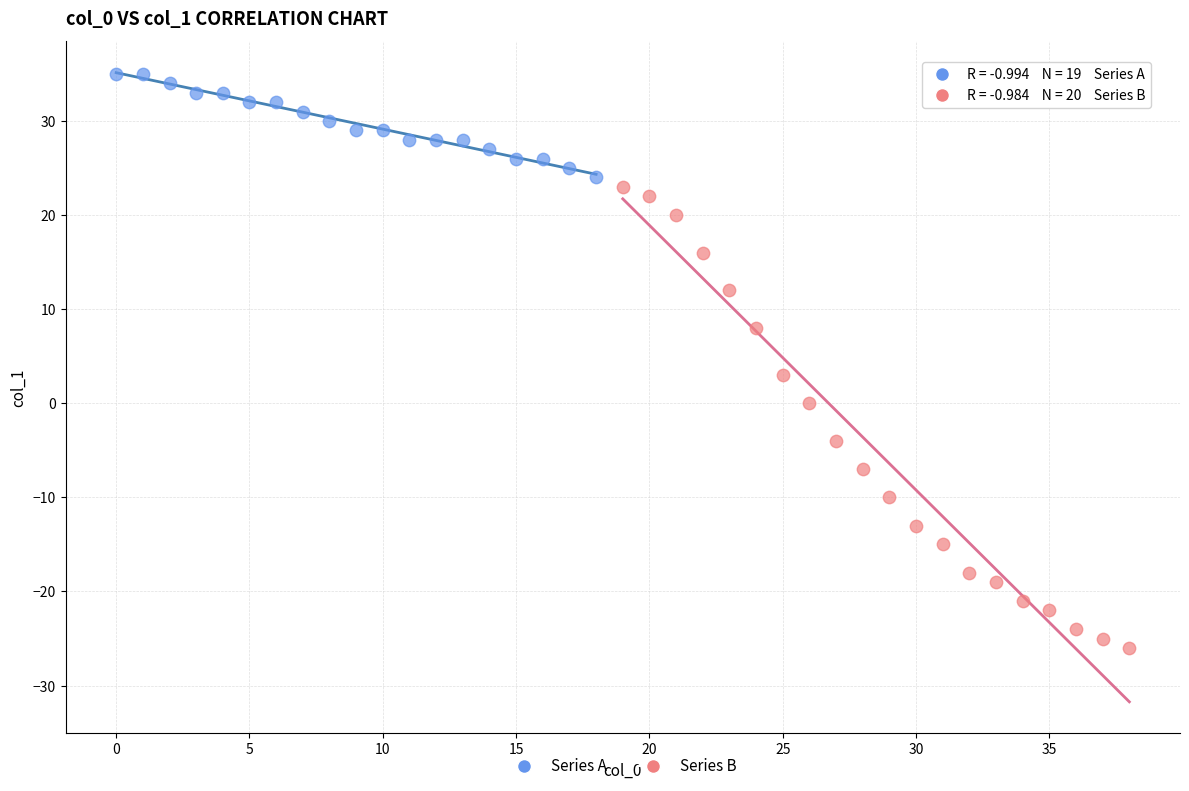

Which series has the largest Y range (max minus min)?

Series B